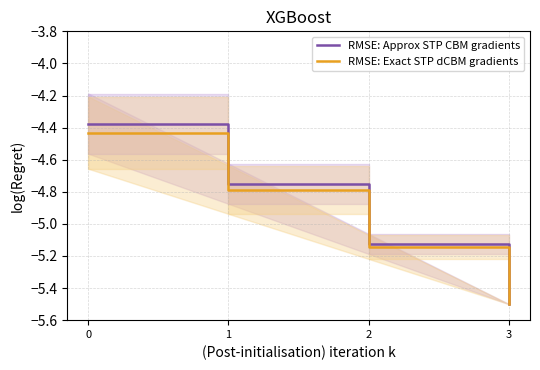

What is the value of the RMSE: Approx STP CBM gradients point at the 1st from the left?

-4.4